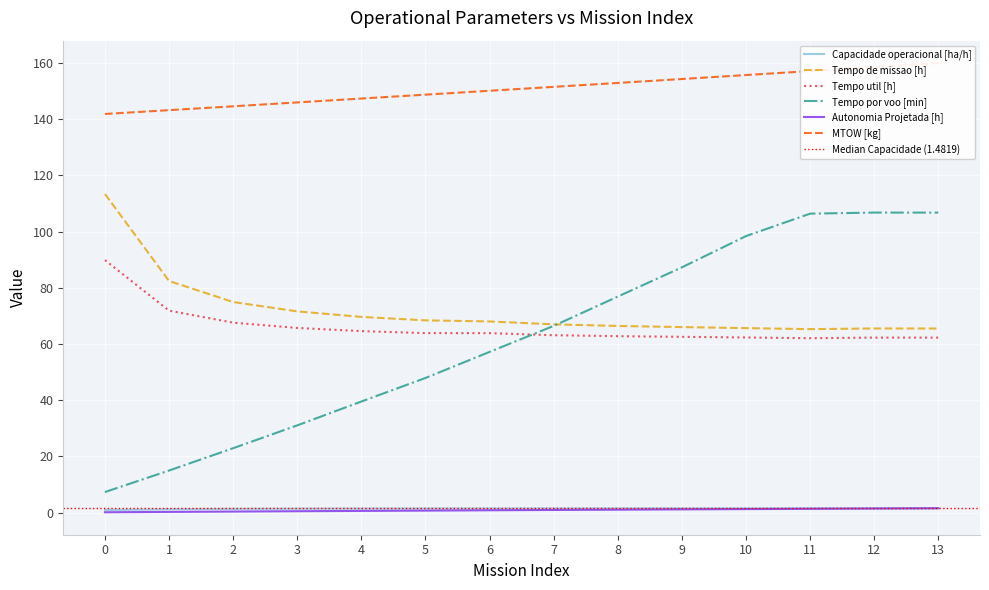

Is the value of Tempo por voo [min] at 0 greater than the value of MTOW [kg] at 9?

No